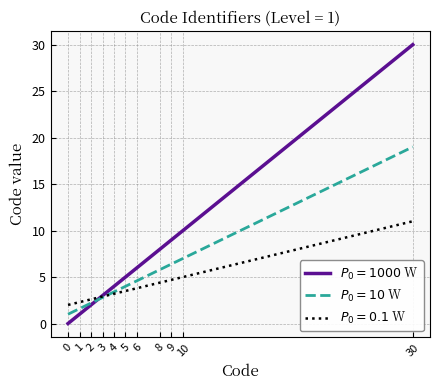

What is the greatest value displayed?

30.0